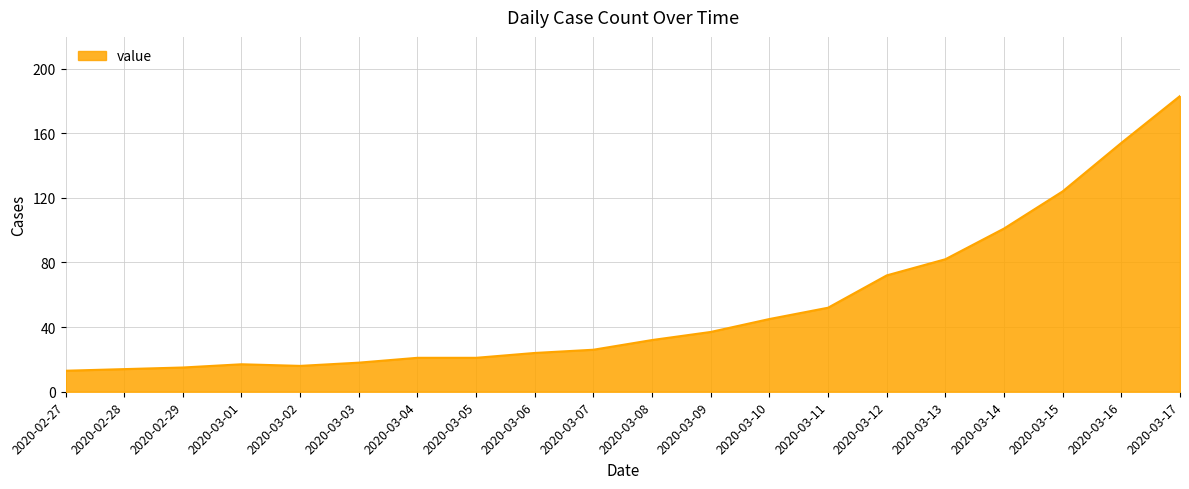

Where is the data nearest to the value 98?

2020-03-14